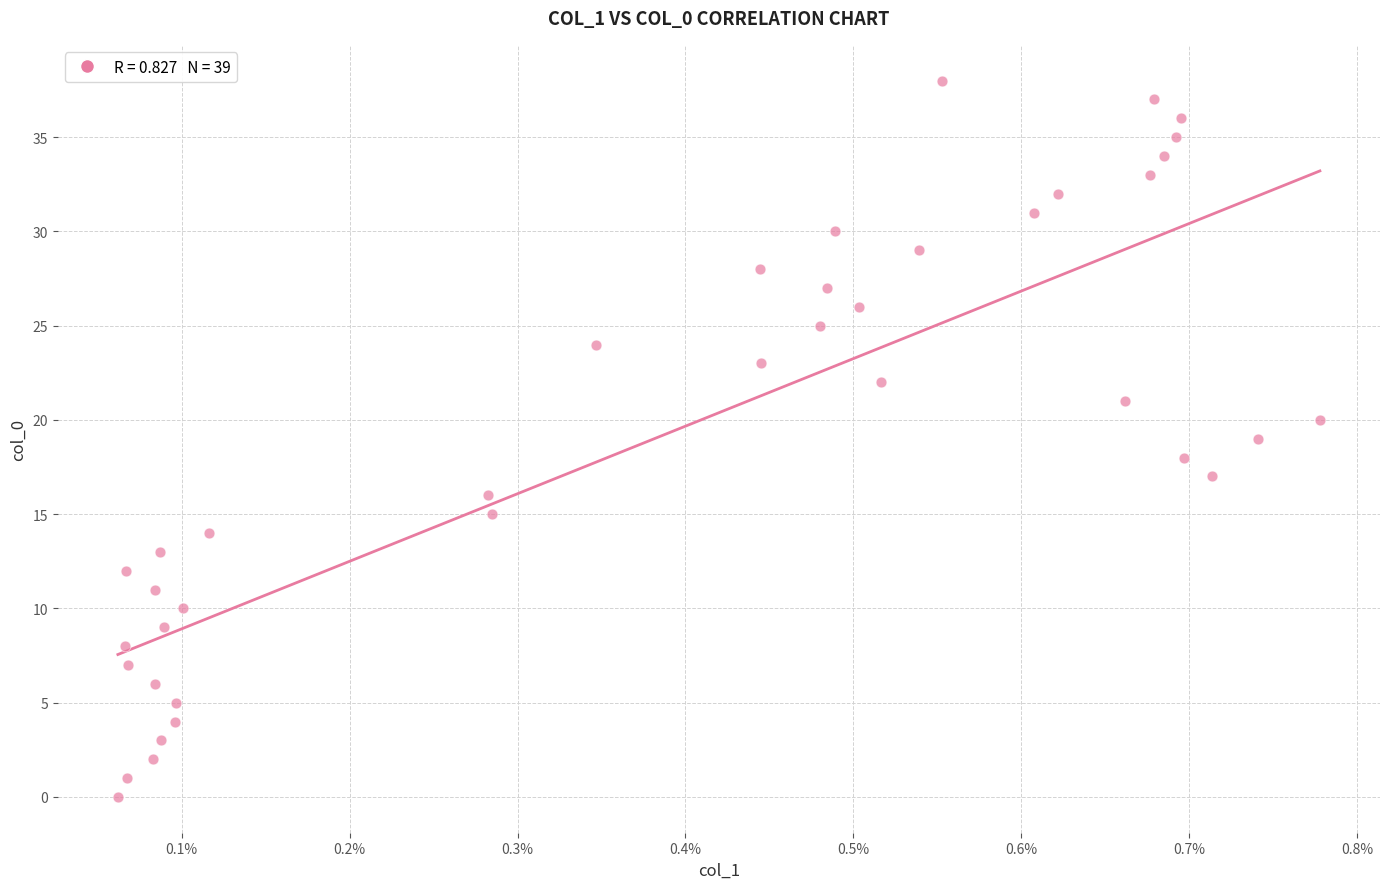

What is the range of Y values (max minus min)?

38